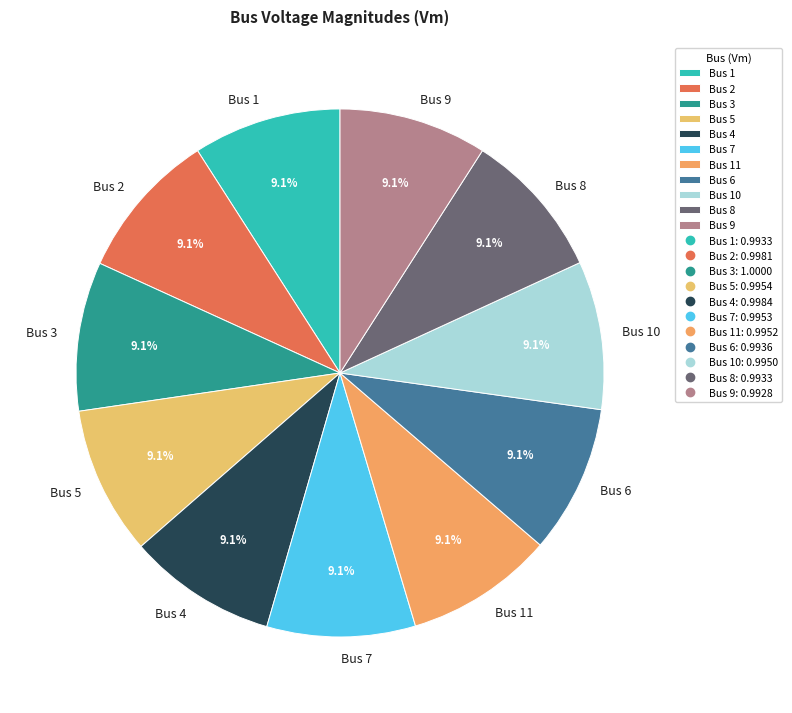

To the nearest percent, what percentage of the pie is Bus 5?

9%